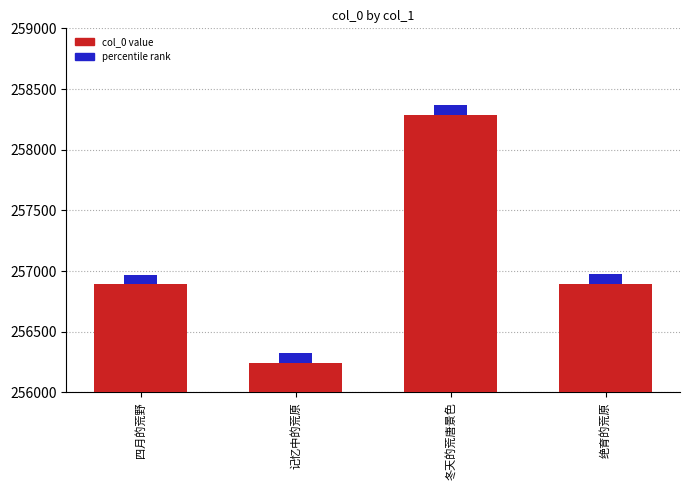

What is the value of the col_0 bar at the 2nd from the left?

256243